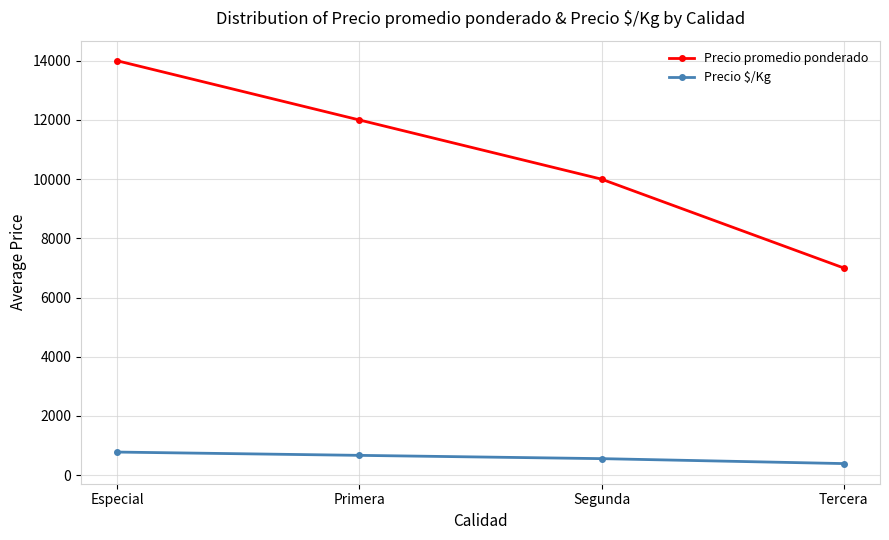

Which series has the widest spread of values?

Precio promedio ponderado